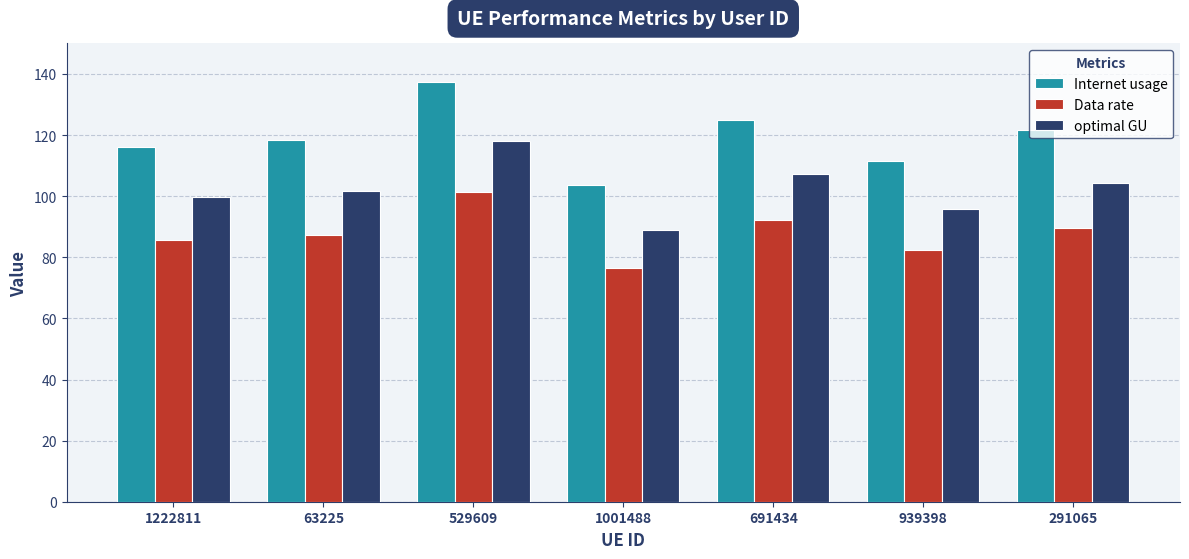

Which series has the widest spread of values?

Internet usage